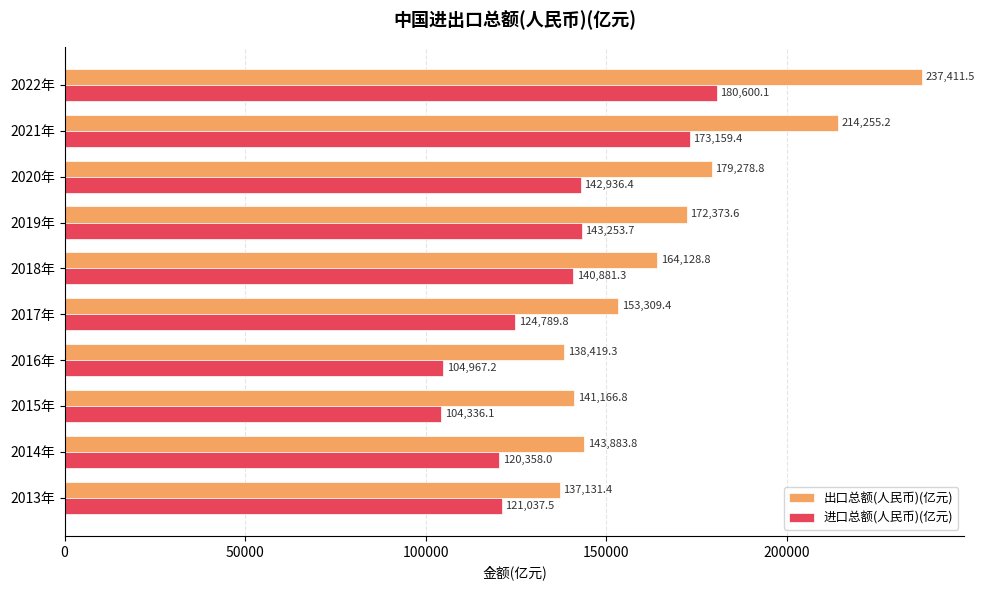

Is it true that 进口总额(人民币)(亿元) equals 124789.8 at 2017年?

True